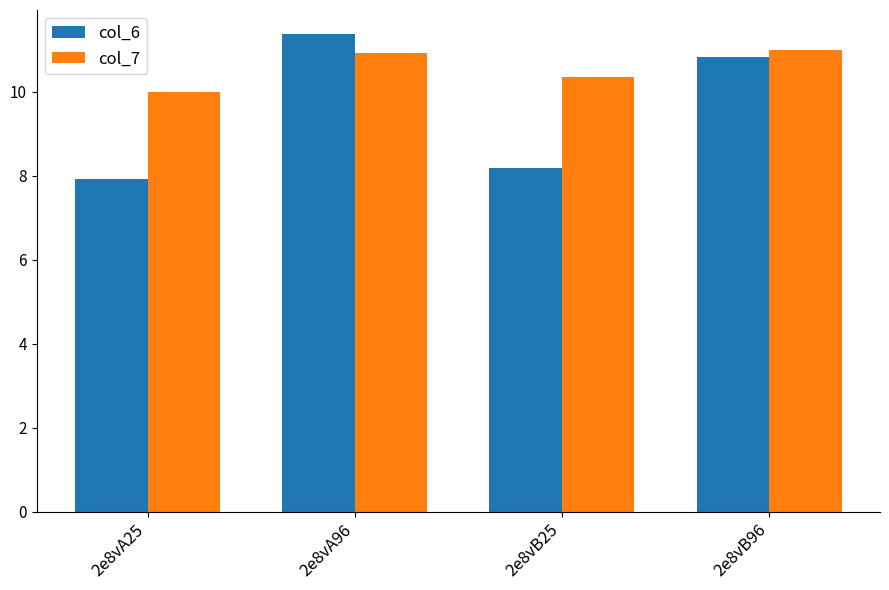

What is the greatest value displayed?

11.4